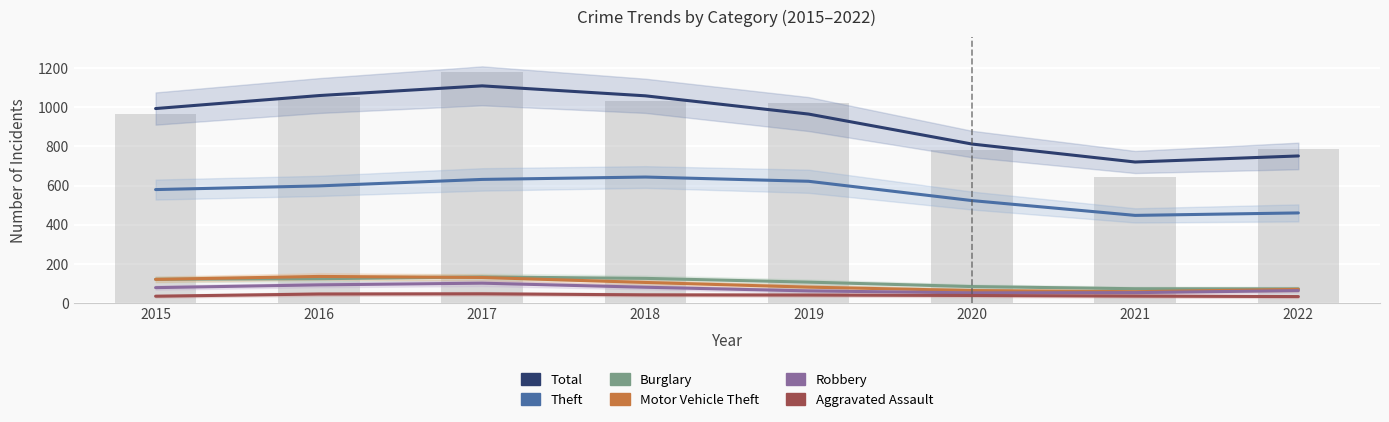

Which has a higher value, 2021 or 2022?

2022